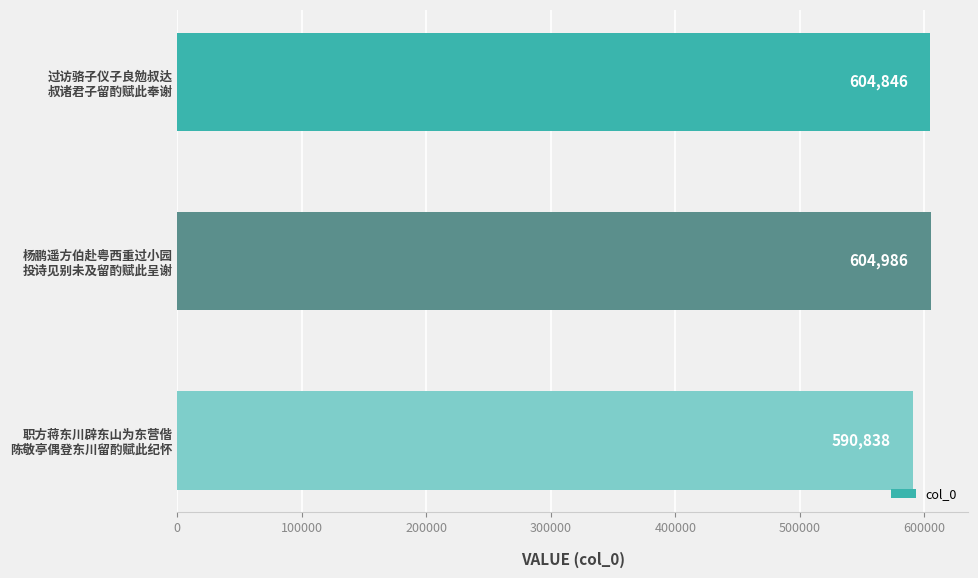

Reading top to bottom, list all the values displayed in this chart.

604846	604986	590838